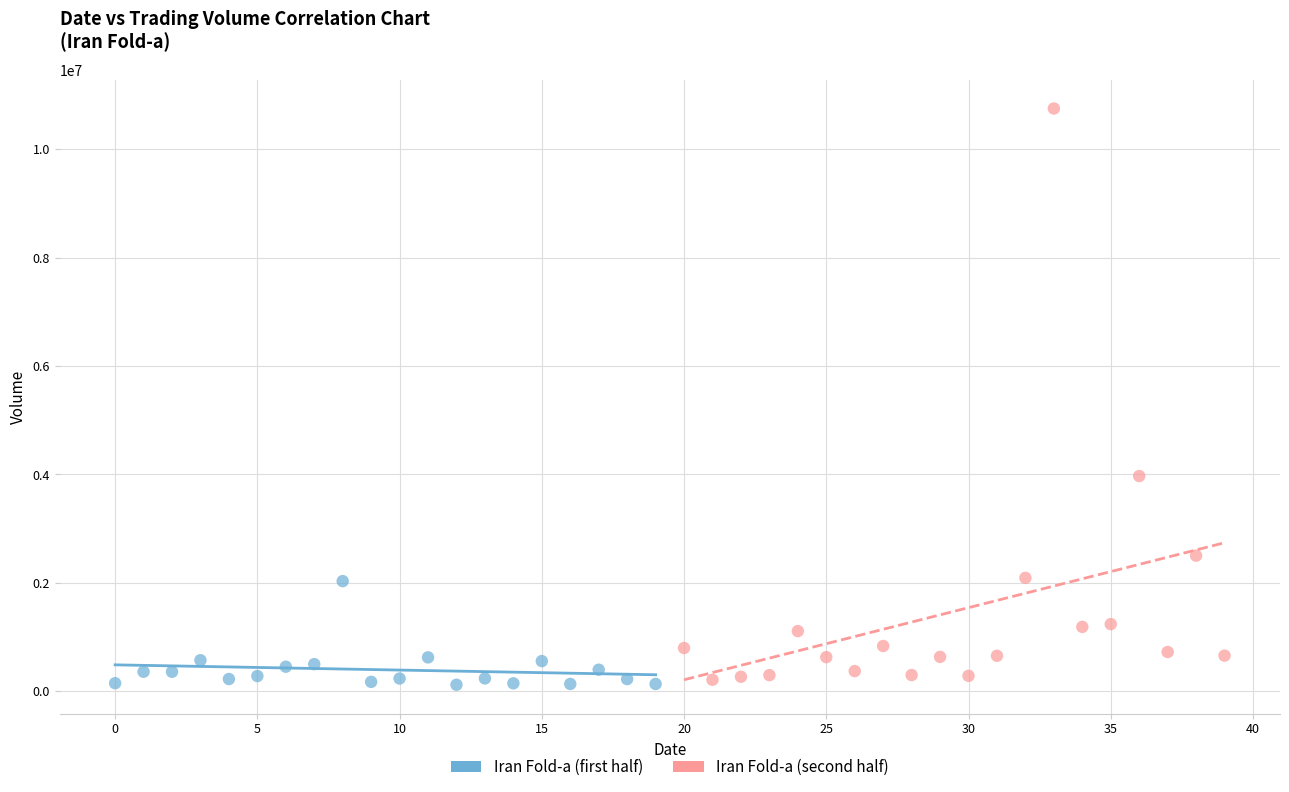

What are all the series names shown in the legend?

Iran Fold-a (first half), Iran Fold-a (second half)